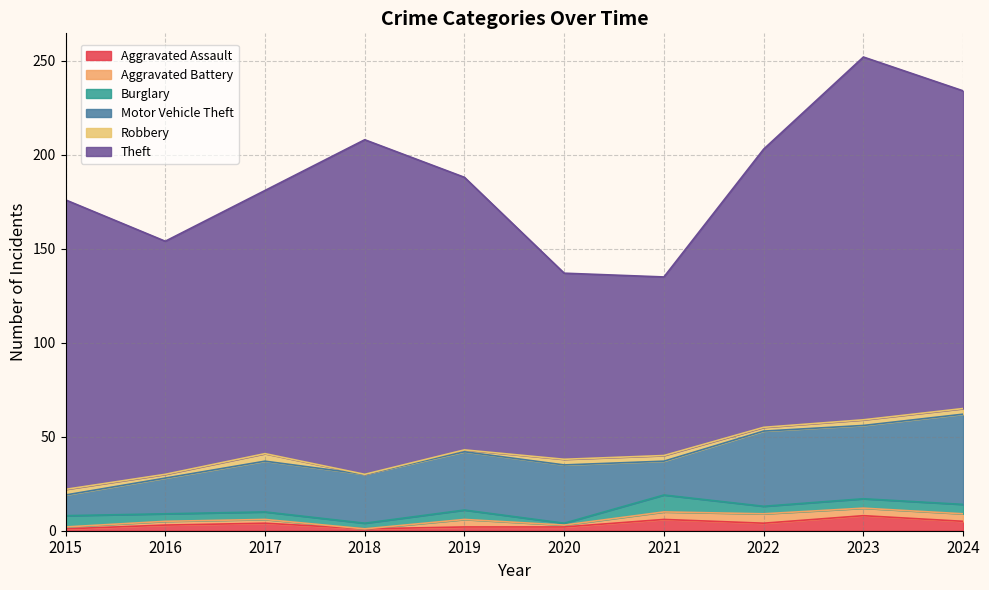

What is the difference between the Robbery values at 2022 and 2021?

1